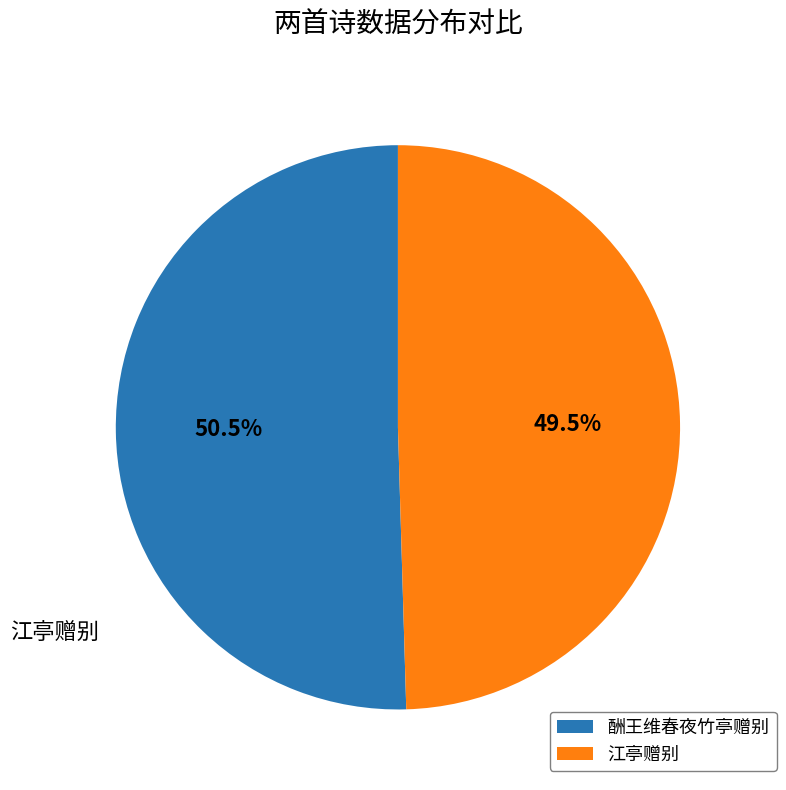

Is there a majority slice in this chart?

Yes